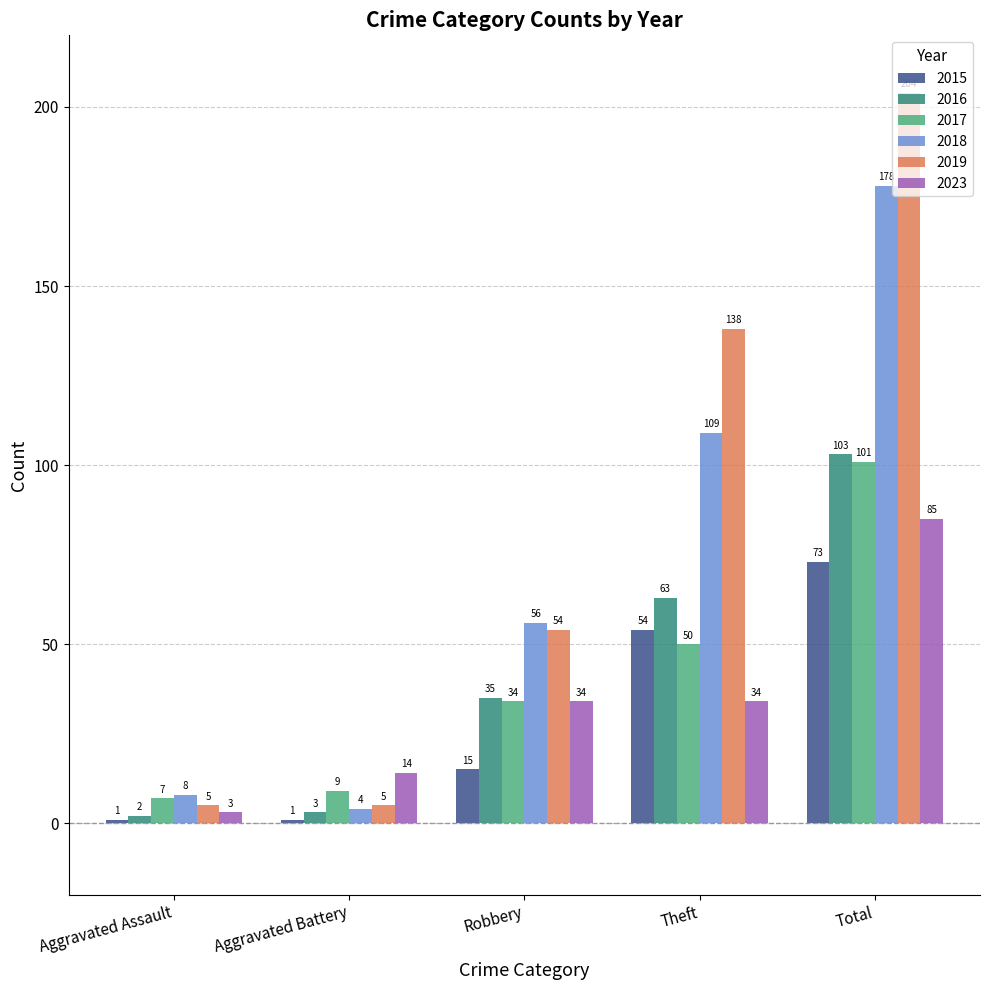

Is it true that 2016 equals 35 at Robbery?

True